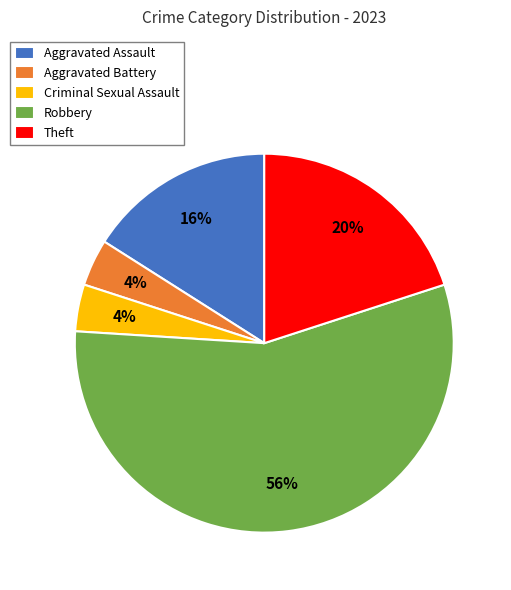

To the nearest percent, what portion does Theft represent?

20%